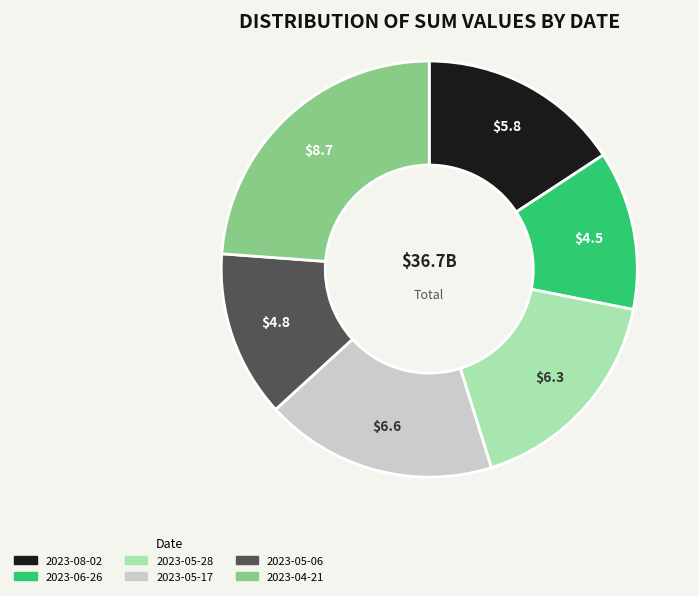

Which category has the biggest portion of the pie?

2023-04-21